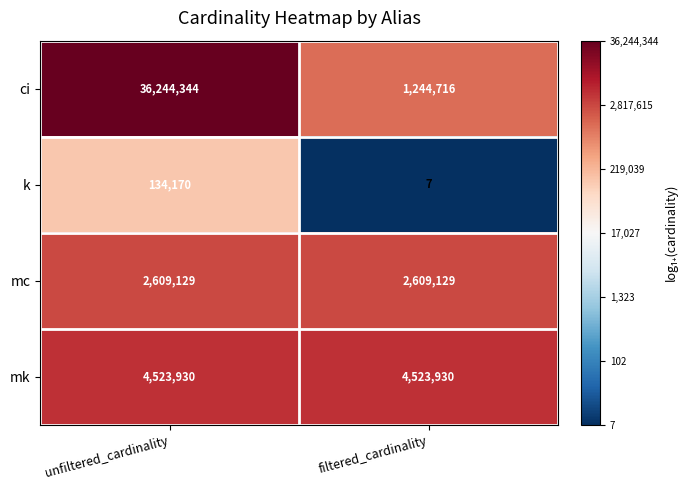

At filtered_cardinality, list the series in order from smallest to largest.

k, ci, mc, mk